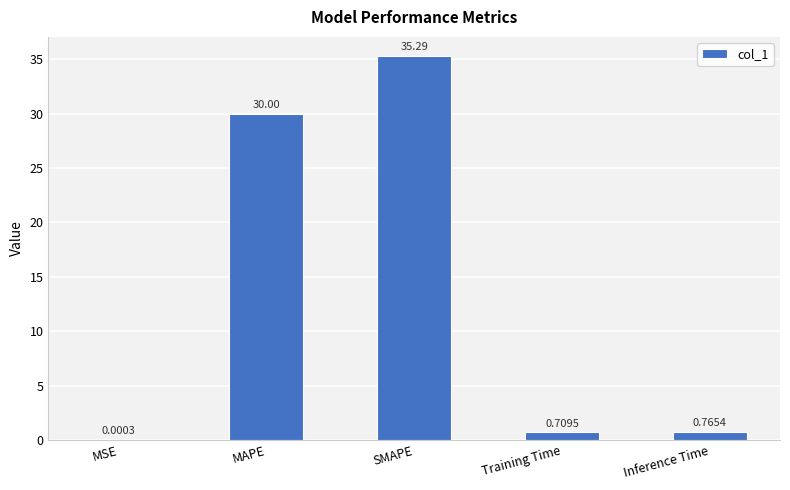

Which has a higher value, MAPE or SMAPE?

SMAPE